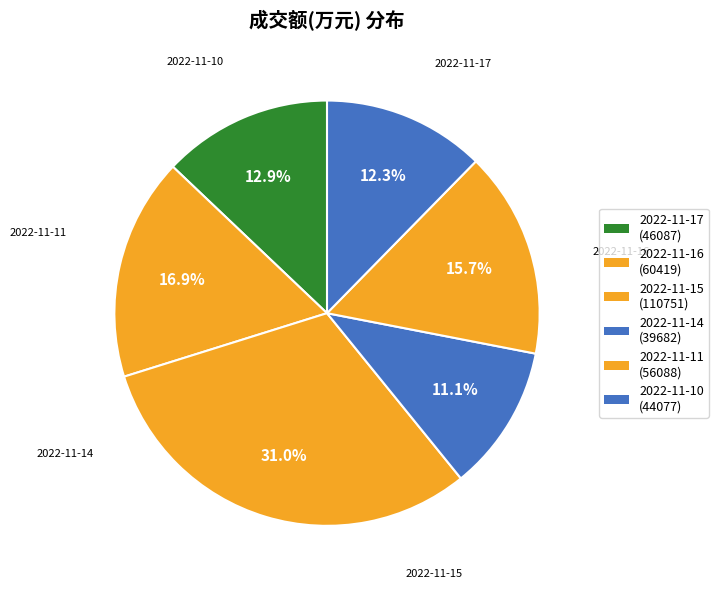

To the nearest percent, what is the average slice percentage?

17%